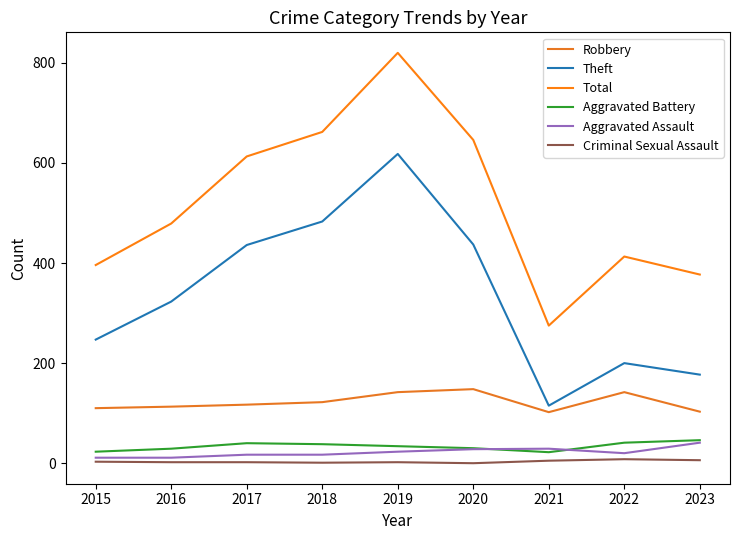

At which category is the sum across all series the highest?

2019